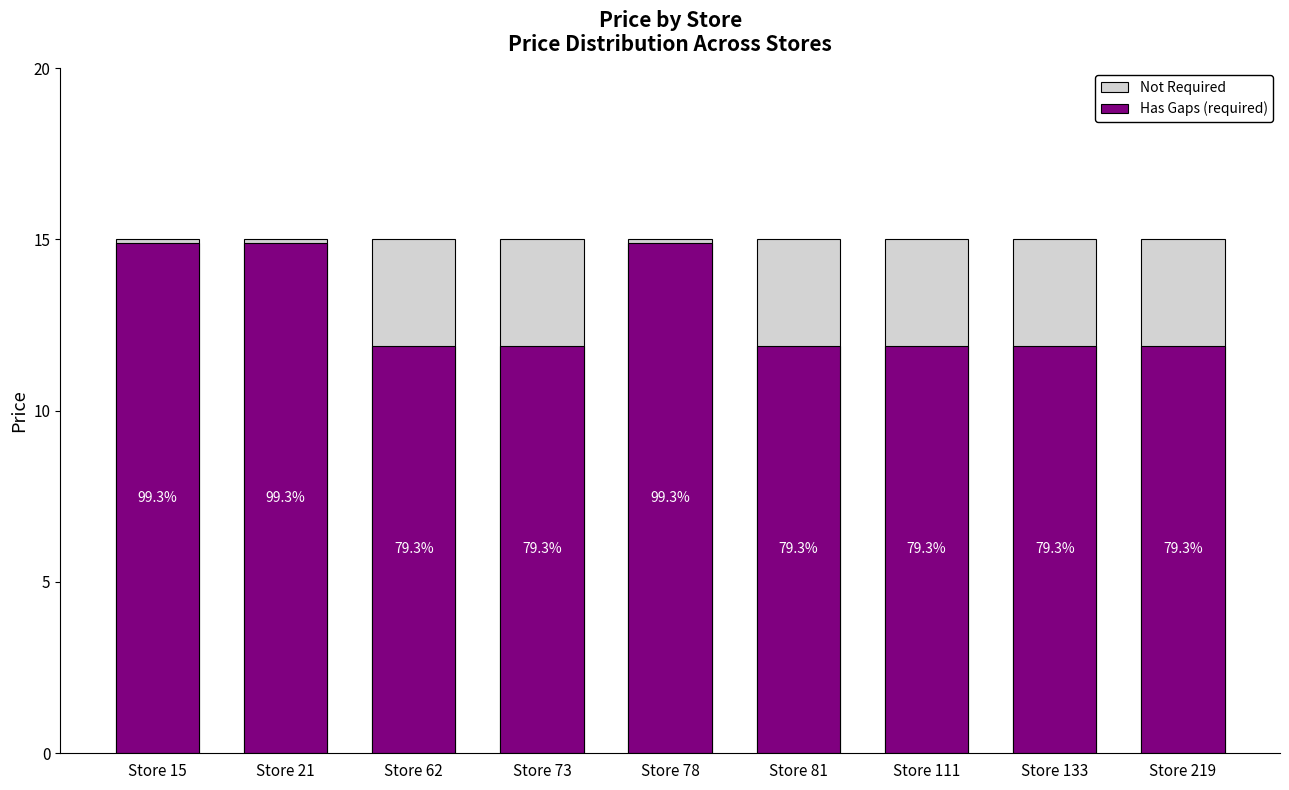

What value does the Not Required series have at Store 78?

15.0